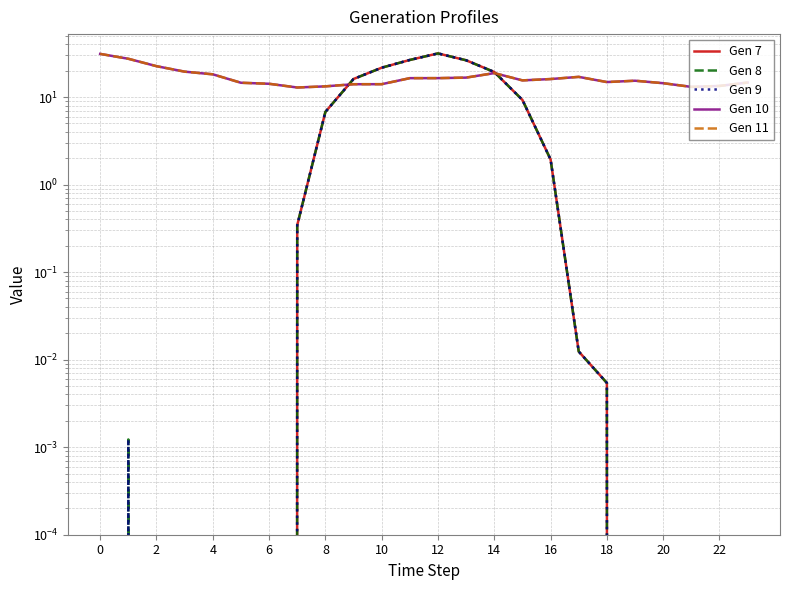

Where do Gen 9 and Gen 11 first cross each other?

16 and 18